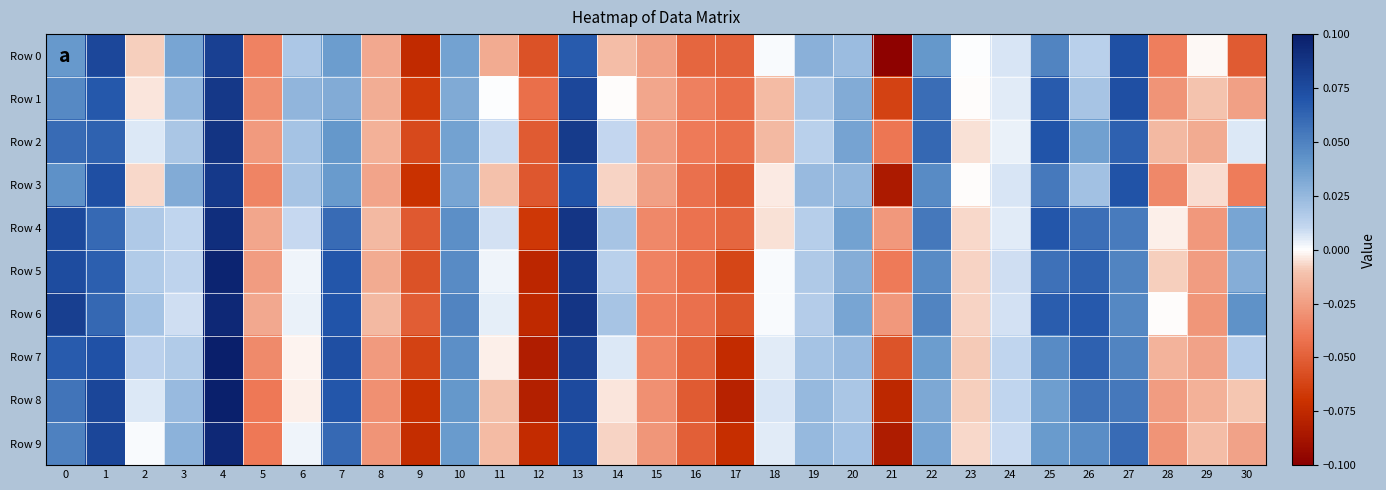

Reading left to right, transcribe all the data shown in this chart.

Row 0: 0=0.0	1=0.1	2=-0.0	3=0.0	4=0.1	5=-0.0	6=0.0	7=0.0	8=-0.0	9=-0.1	10=0.0	11=-0.0	12=-0.1	13=0.1	14=-0.0	15=-0.0	16=-0.0	17=-0.0	18=0.0	19=0.0	20=0.0	21=-0.1	22=0.0	23=0.0	24=0.0	25=0.0	26=0.0	27=0.1	28=-0.0	29=-0.0	30=-0.1
Row 1: 0=0.0	1=0.1	2=-0.0	3=0.0	4=0.1	5=-0.0	6=0.0	7=0.0	8=-0.0	9=-0.1	10=0.0	11=0.0	12=-0.0	13=0.1	14=-0.0	15=-0.0	16=-0.0	17=-0.0	18=-0.0	19=0.0	20=0.0	21=-0.1	22=0.1	23=-0.0	24=0.0	25=0.1	26=0.0	27=0.1	28=-0.0	29=-0.0	30=-0.0
Row 2: 0=0.1	1=0.1	2=0.0	3=0.0	4=0.1	5=-0.0	6=0.0	7=0.0	8=-0.0	9=-0.1	10=0.0	11=0.0	12=-0.1	13=0.1	14=0.0	15=-0.0	16=-0.0	17=-0.0	18=-0.0	19=0.0	20=0.0	21=-0.0	22=0.1	23=-0.0	24=0.0	25=0.1	26=0.0	27=0.1	28=-0.0	29=-0.0	30=0.0
Row 3: 0=0.0	1=0.1	2=-0.0	3=0.0	4=0.1	5=-0.0	6=0.0	7=0.0	8=-0.0	9=-0.1	10=0.0	11=-0.0	12=-0.1	13=0.1	14=-0.0	15=-0.0	16=-0.0	17=-0.1	18=-0.0	19=0.0	20=0.0	21=-0.1	22=0.0	23=-0.0	24=0.0	25=0.1	26=0.0	27=0.1	28=-0.0	29=-0.0	30=-0.0
Row 4: 0=0.1	1=0.1	2=0.0	3=0.0	4=0.1	5=-0.0	6=0.0	7=0.1	8=-0.0	9=-0.1	10=0.0	11=0.0	12=-0.1	13=0.1	14=0.0	15=-0.0	16=-0.0	17=-0.0	18=-0.0	19=0.0	20=0.0	21=-0.0	22=0.1	23=-0.0	24=0.0	25=0.1	26=0.1	27=0.1	28=-0.0	29=-0.0	30=0.0
Row 5: 0=0.1	1=0.1	2=0.0	3=0.0	4=0.1	5=-0.0	6=0.0	7=0.1	8=-0.0	9=-0.1	10=0.0	11=0.0	12=-0.1	13=0.1	14=0.0	15=-0.0	16=-0.0	17=-0.1	18=0.0	19=0.0	20=0.0	21=-0.0	22=0.0	23=-0.0	24=0.0	25=0.1	26=0.1	27=0.0	28=-0.0	29=-0.0	30=0.0
Row 6: 0=0.1	1=0.1	2=0.0	3=0.0	4=0.1	5=-0.0	6=0.0	7=0.1	8=-0.0	9=-0.1	10=0.0	11=0.0	12=-0.1	13=0.1	14=0.0	15=-0.0	16=-0.0	17=-0.1	18=0.0	19=0.0	20=0.0	21=-0.0	22=0.0	23=-0.0	24=0.0	25=0.1	26=0.1	27=0.0	28=-0.0	29=-0.0	30=0.0
Row 7: 0=0.1	1=0.1	2=0.0	3=0.0	4=0.1	5=-0.0	6=-0.0	7=0.1	8=-0.0	9=-0.1	10=0.0	11=-0.0	12=-0.1	13=0.1	14=0.0	15=-0.0	16=-0.0	17=-0.1	18=0.0	19=0.0	20=0.0	21=-0.1	22=0.0	23=-0.0	24=0.0	25=0.0	26=0.1	27=0.0	28=-0.0	29=-0.0	30=0.0
Row 8: 0=0.1	1=0.1	2=0.0	3=0.0	4=0.1	5=-0.0	6=-0.0	7=0.1	8=-0.0	9=-0.1	10=0.0	11=-0.0	12=-0.1	13=0.1	14=-0.0	15=-0.0	16=-0.1	17=-0.1	18=0.0	19=0.0	20=0.0	21=-0.1	22=0.0	23=-0.0	24=0.0	25=0.0	26=0.1	27=0.1	28=-0.0	29=-0.0	30=-0.0
Row 9: 0=0.1	1=0.1	2=0.0	3=0.0	4=0.1	5=-0.0	6=0.0	7=0.1	8=-0.0	9=-0.1	10=0.0	11=-0.0	12=-0.1	13=0.1	14=-0.0	15=-0.0	16=-0.1	17=-0.1	18=0.0	19=0.0	20=0.0	21=-0.1	22=0.0	23=-0.0	24=0.0	25=0.0	26=0.0	27=0.1	28=-0.0	29=-0.0	30=-0.0